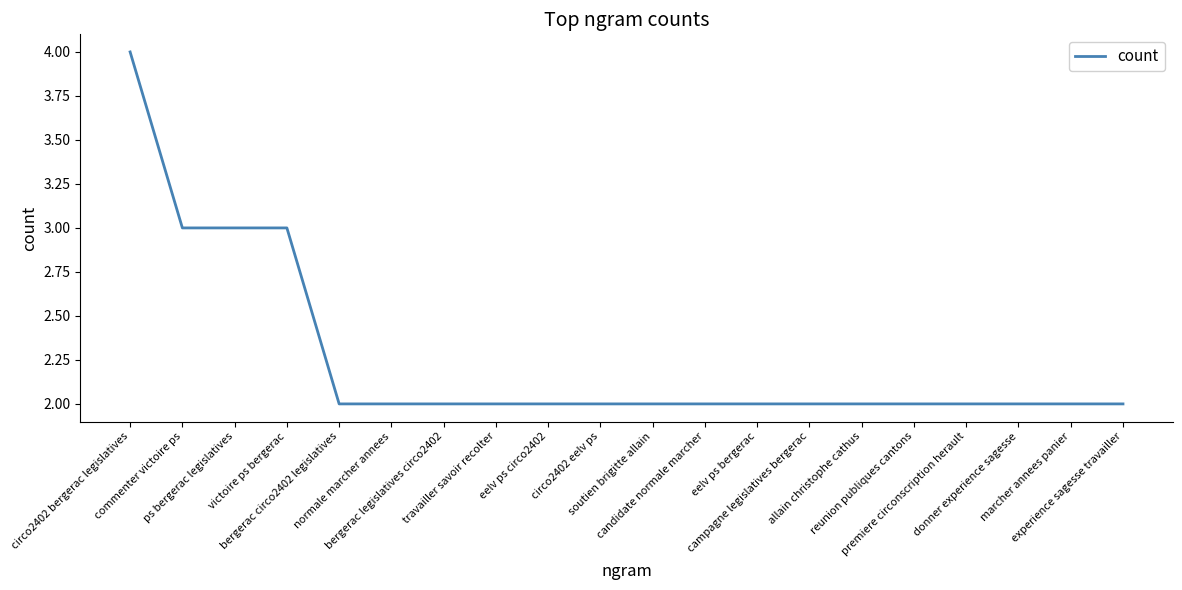

What is the greatest value displayed?

4